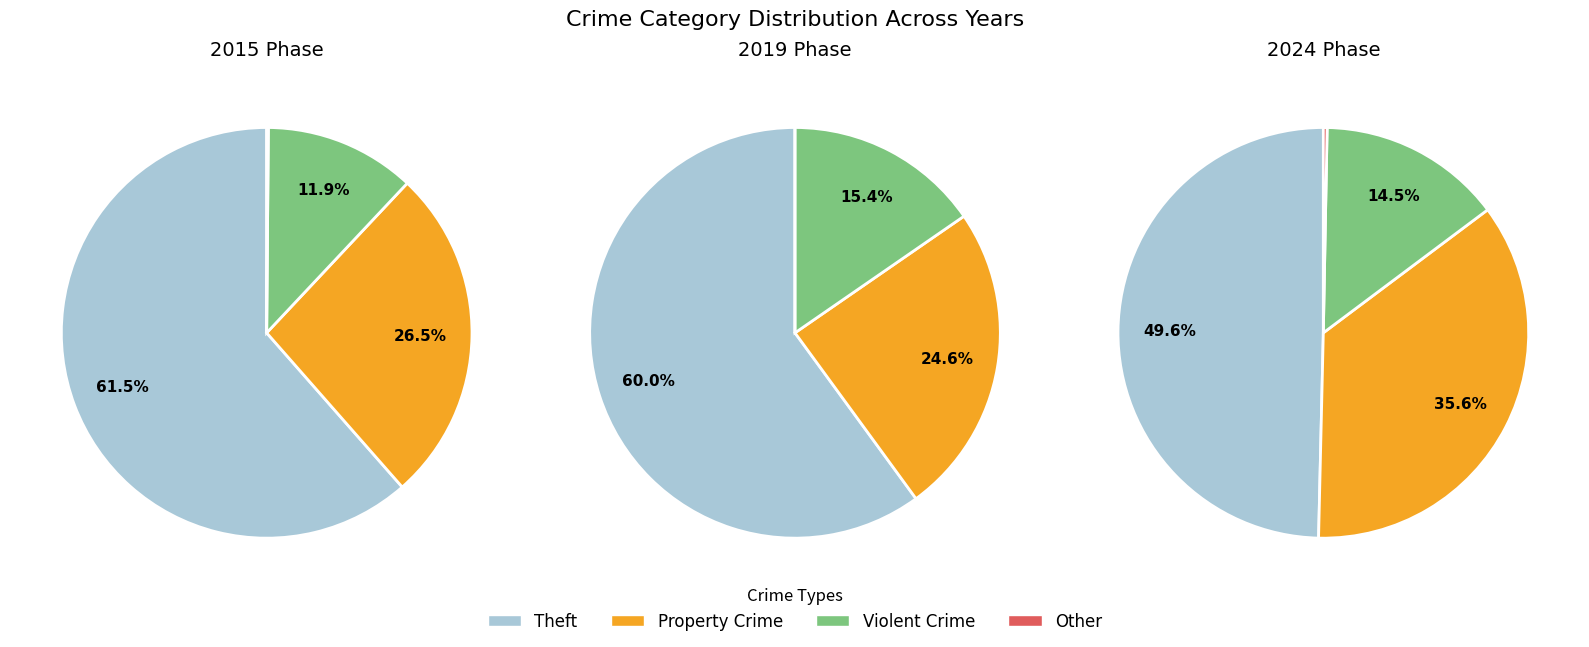

Rank the series by their maximum value, from highest to lowest.

2015, 2019, 2024